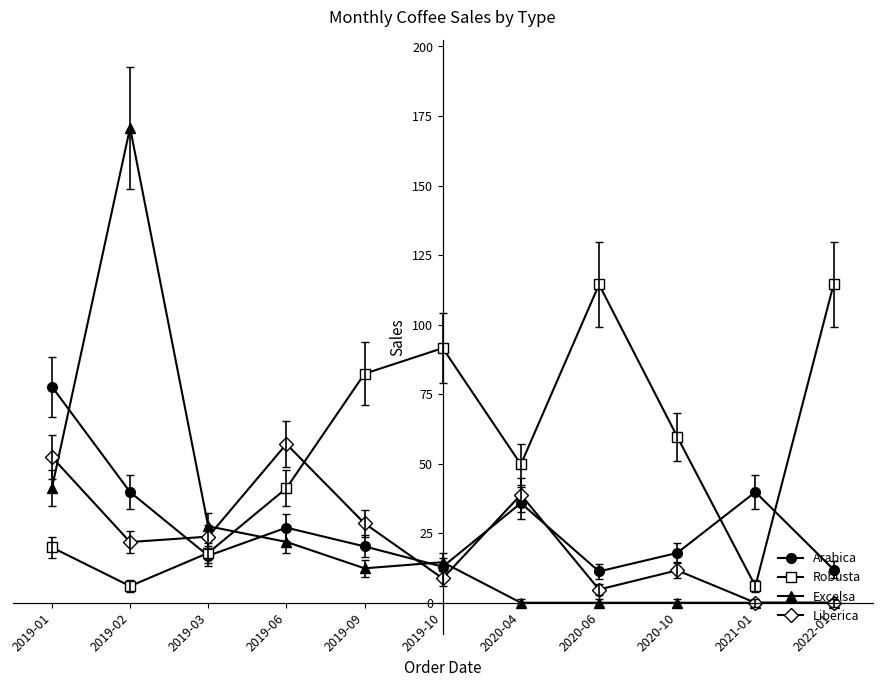

How many intersections are there between Robusta and Excelsa?

1